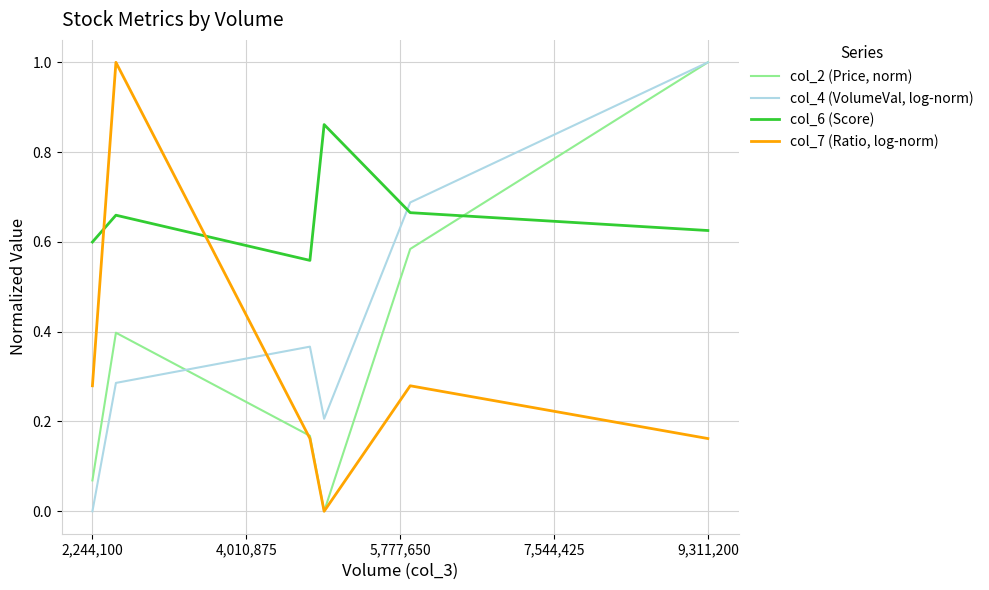

How many col_7 (Ratio, log-norm) values are between 0 and 1?

6